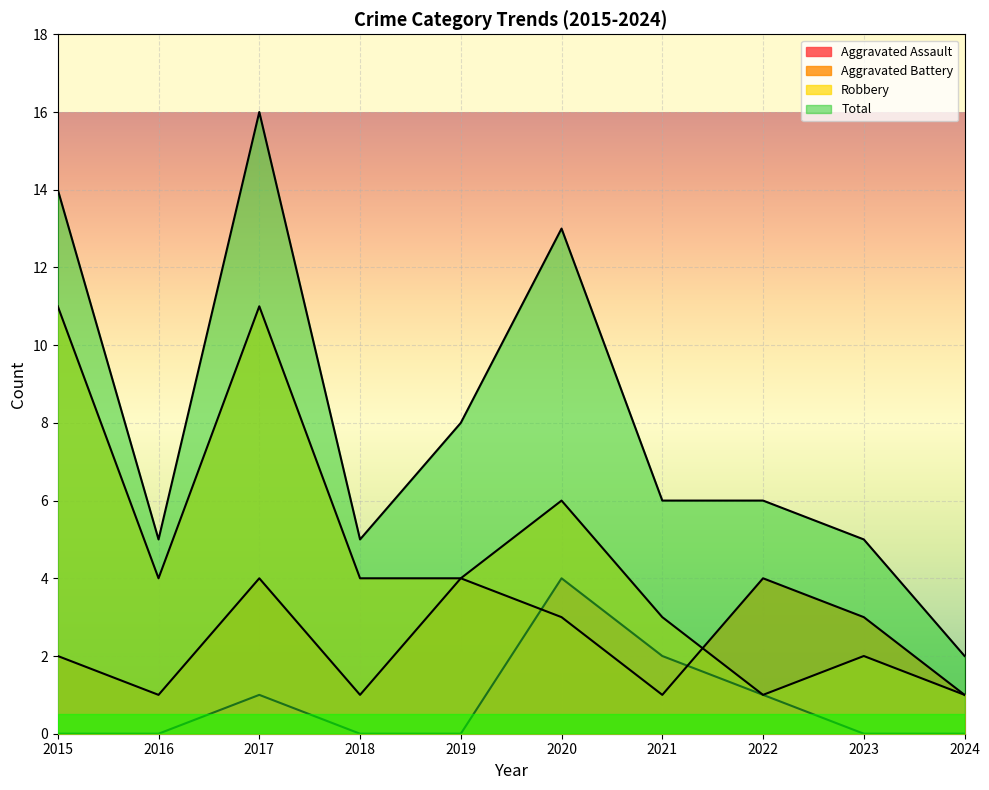

How many lines are shown in the chart?

4